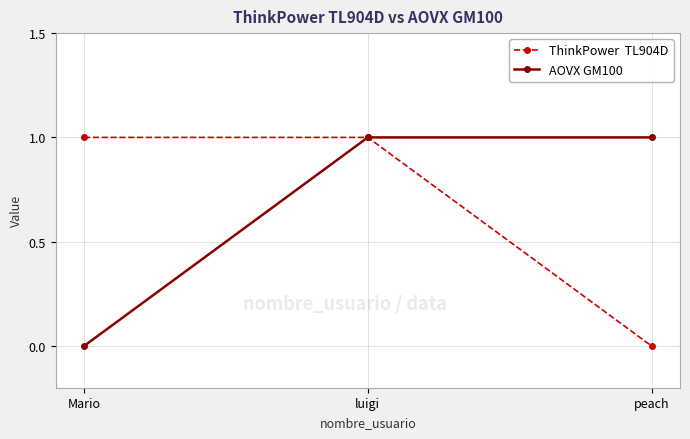

What position from the left is luigi?

2